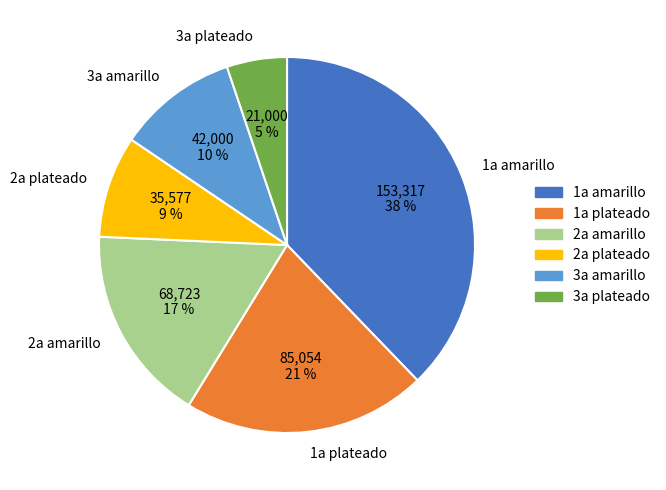

What is the largest slice in the pie chart?

1a amarillo